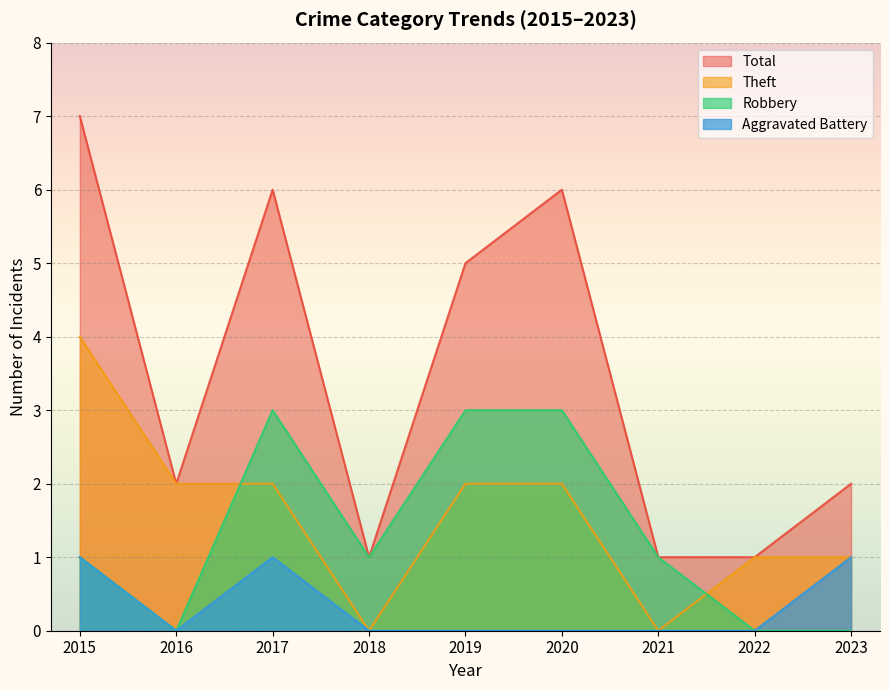

Which category has the highest value in the Robbery series?

2017